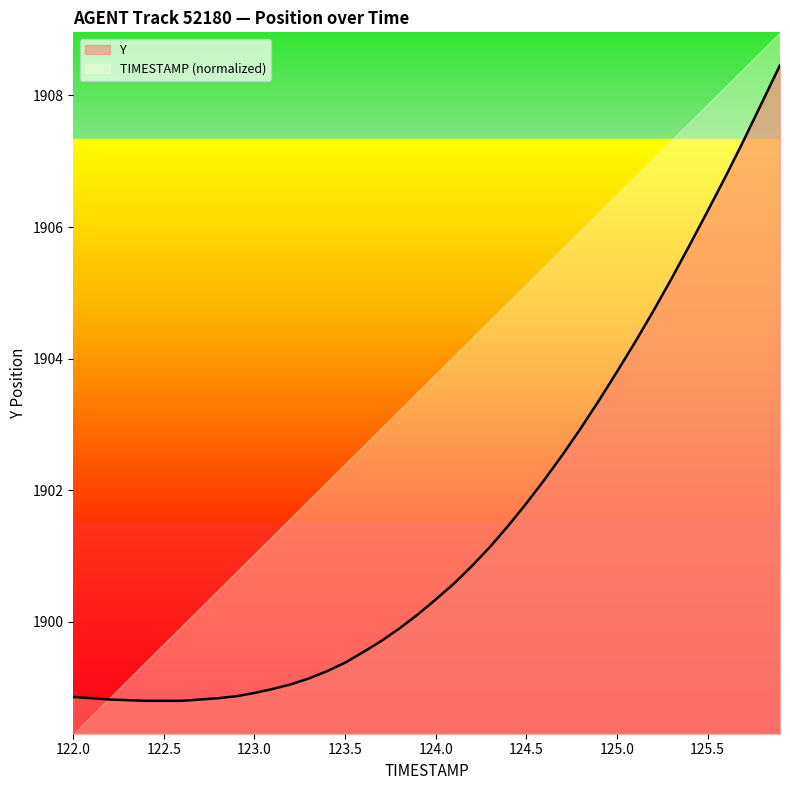

True or false: the data shows 1899.0 at 123.2.

True